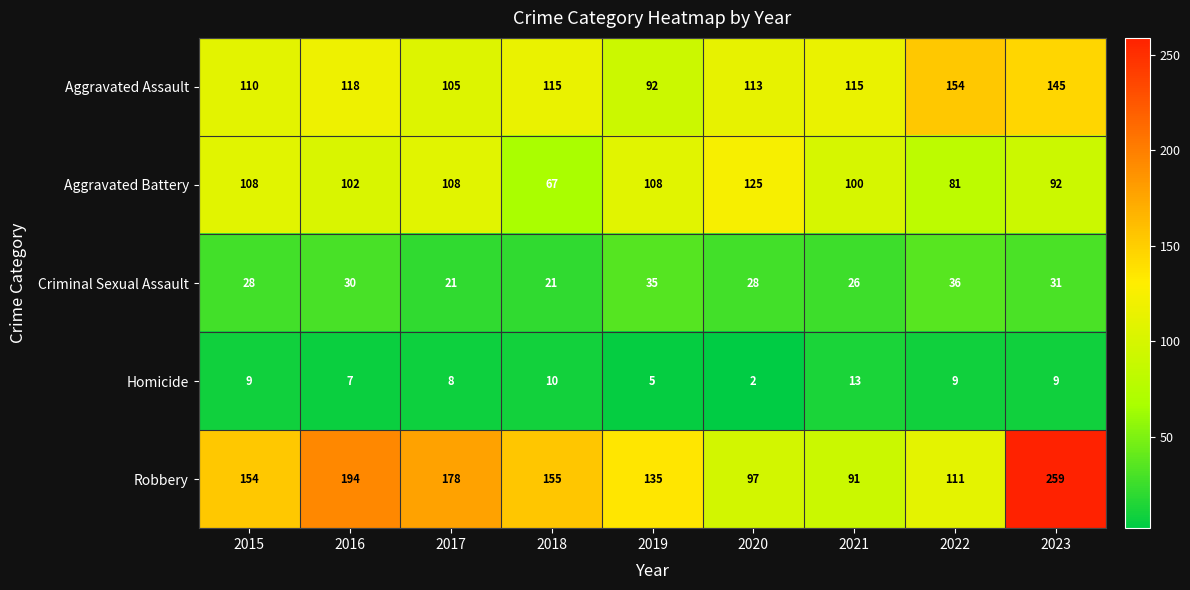

Which series changed the most between 2018 and 2022?

Robbery